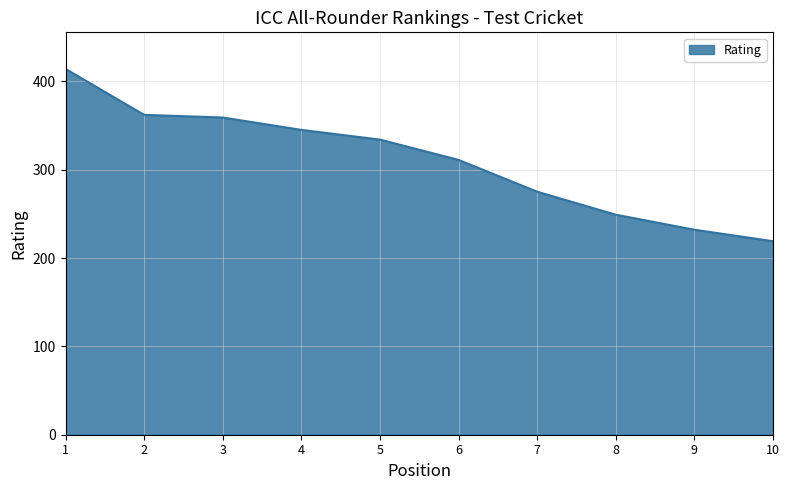

Reading left to right, transcribe all the data shown in this chart.

414	362	359	345	334	311	275	249	232	219